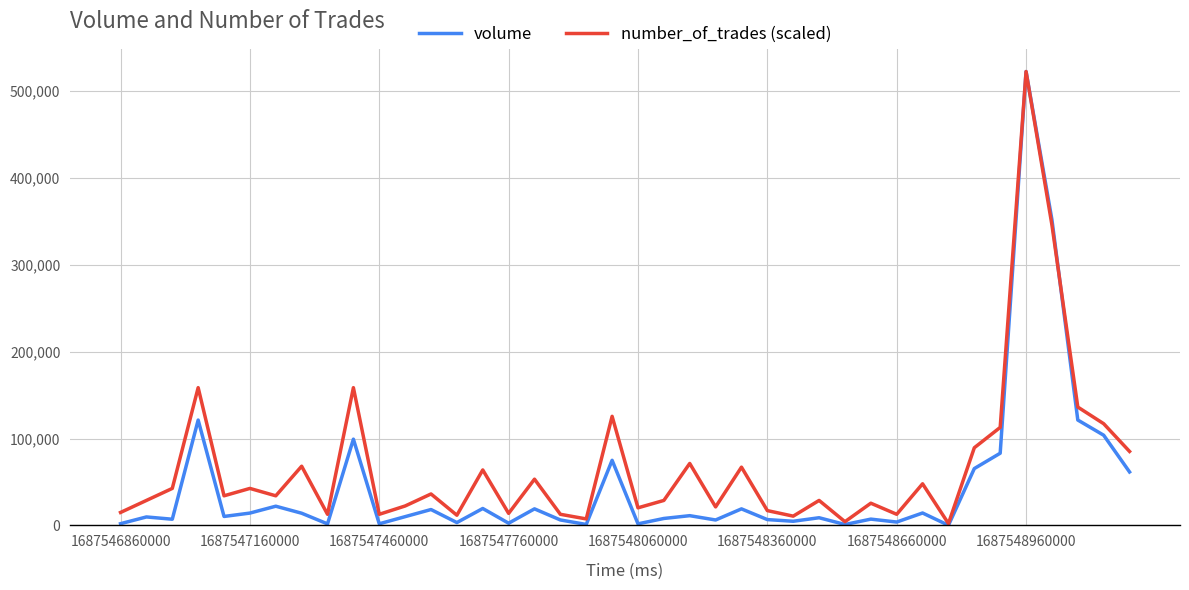

What is the difference between the maximum and minimum values in the volume series?

522276.9